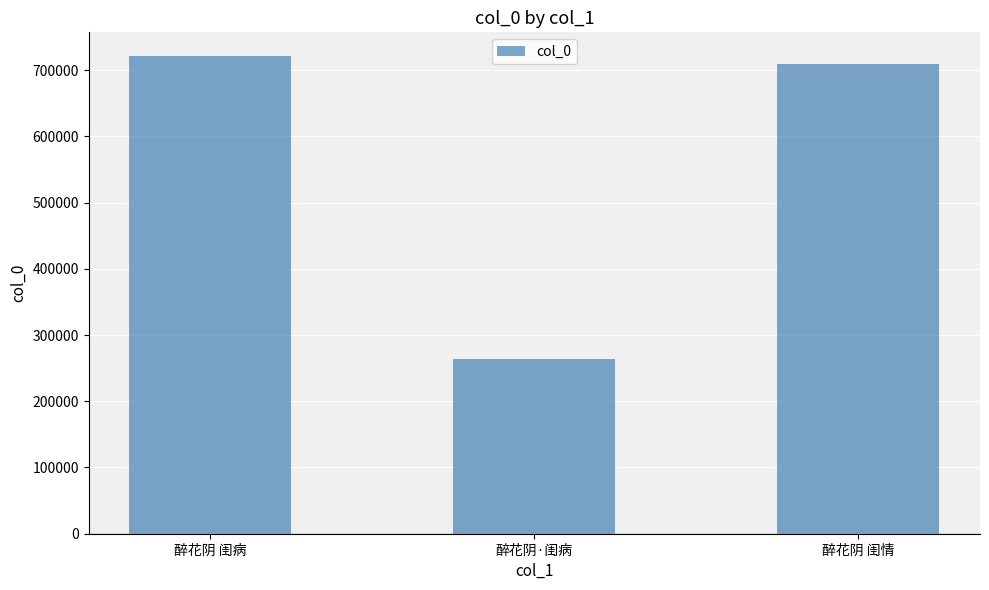

What is the sum of all values?

1693228